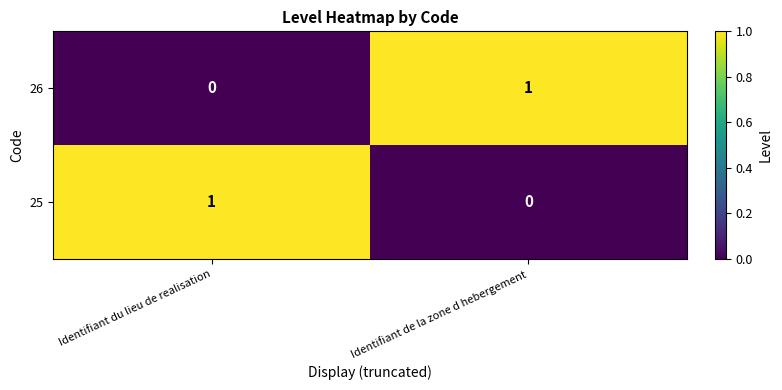

Reading left to right, what are all the values shown in this chart?

26: Identifiant du lieu de realisation=0	Identifiant de la zone d hebergement=1
25: Identifiant du lieu de realisation=1	Identifiant de la zone d hebergement=0